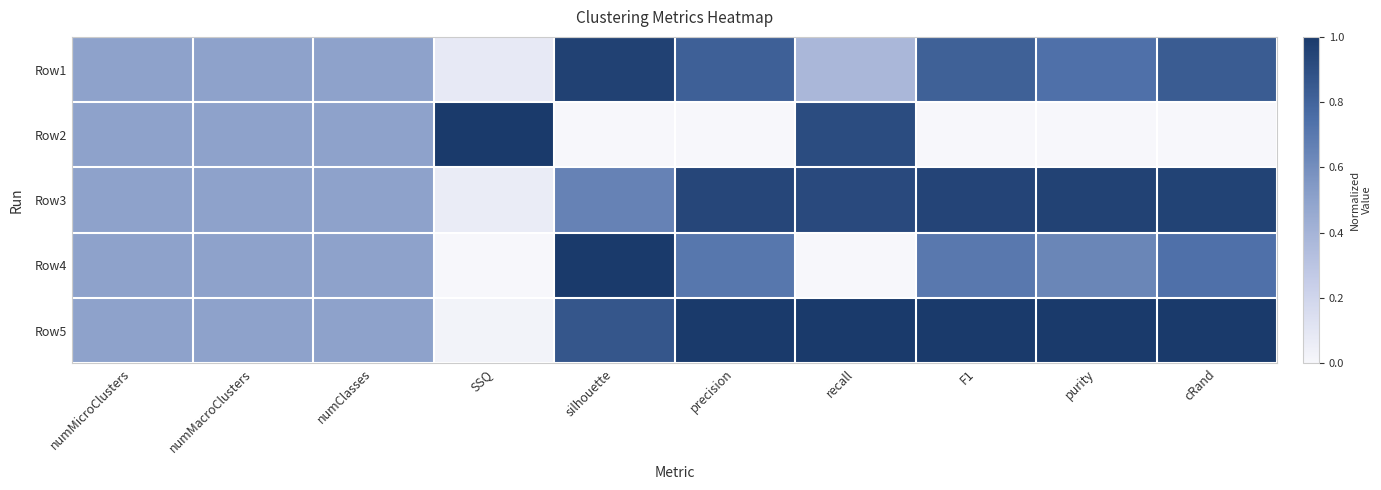

List the series in order of their peak value, lowest first.

Row3, Row1, Row2, Row4, Row5